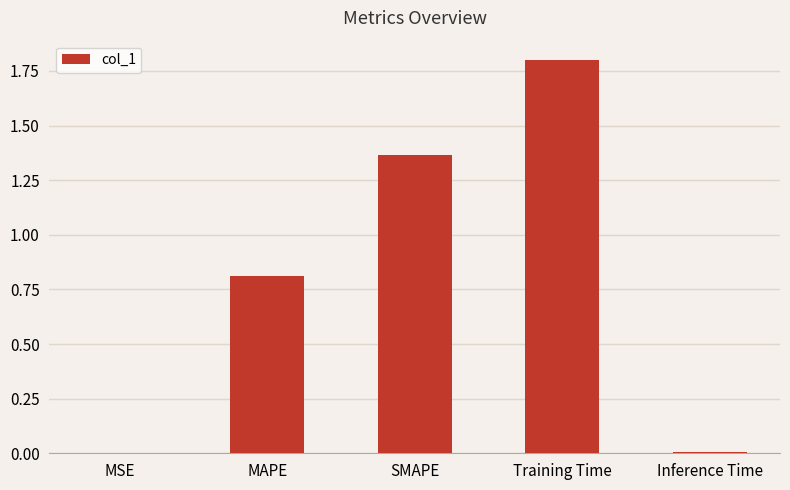

Is it true that the value at MSE is 0.0?

True